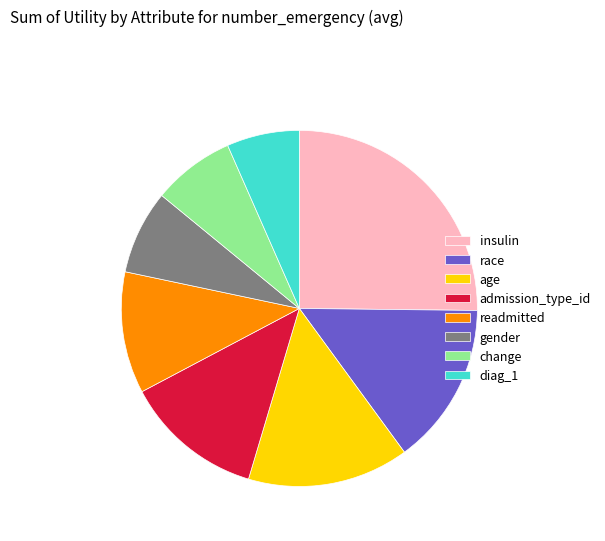

Do change and gender together represent more than half of the pie?

No